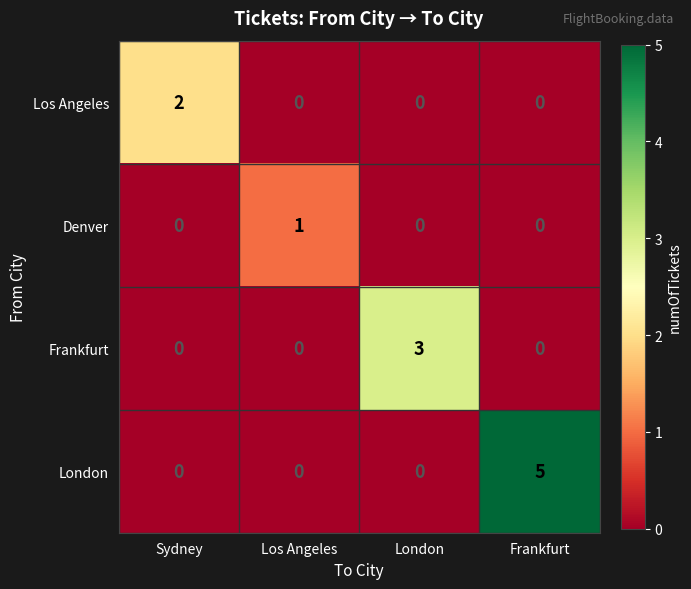

Which series changed the most between Sydney and London?

Frankfurt